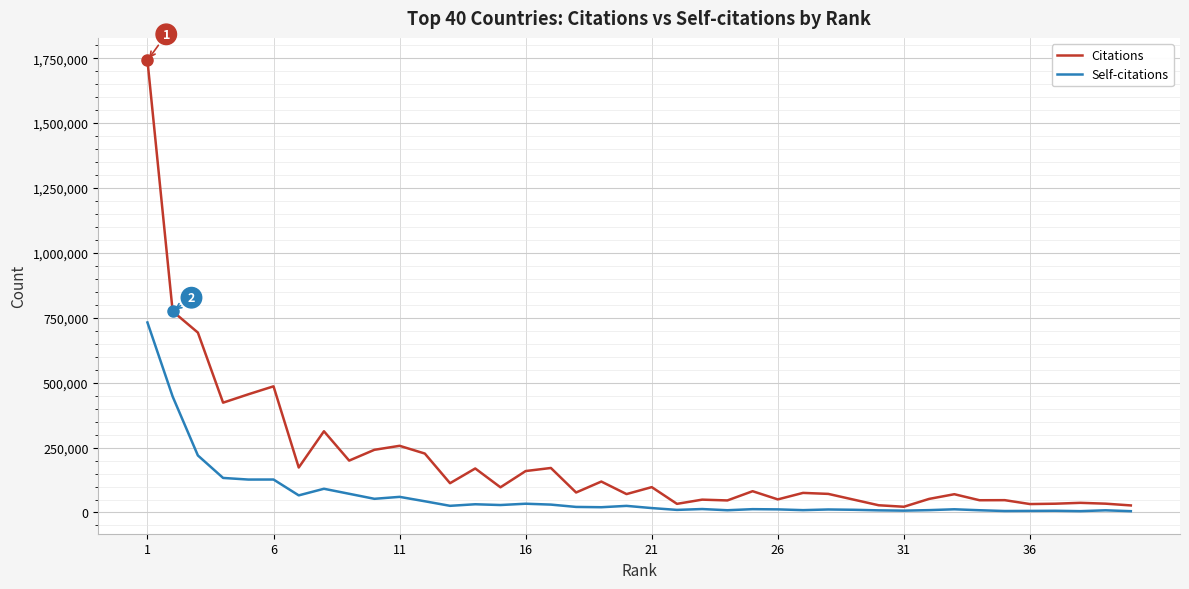

Which series has the largest range (max minus min)?

Citations